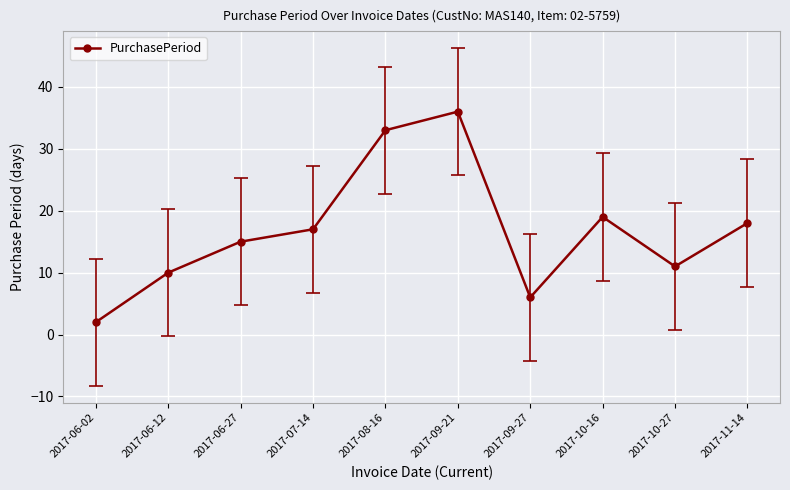

What is the value of the 2nd point from the left?

10